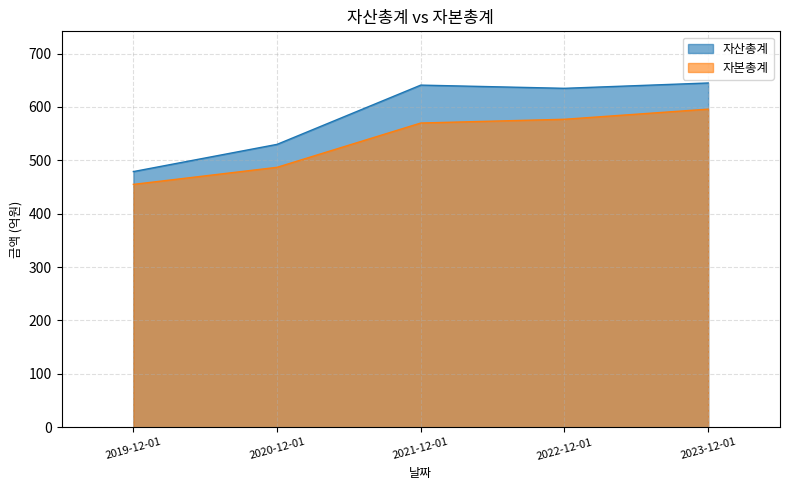

How many lines are shown in the chart?

2